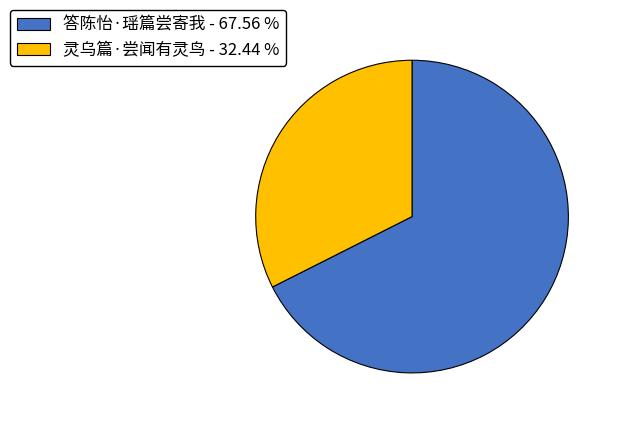

True or false: 灵乌篇·尝闻有灵鸟 accounts for 27% of the total.

False